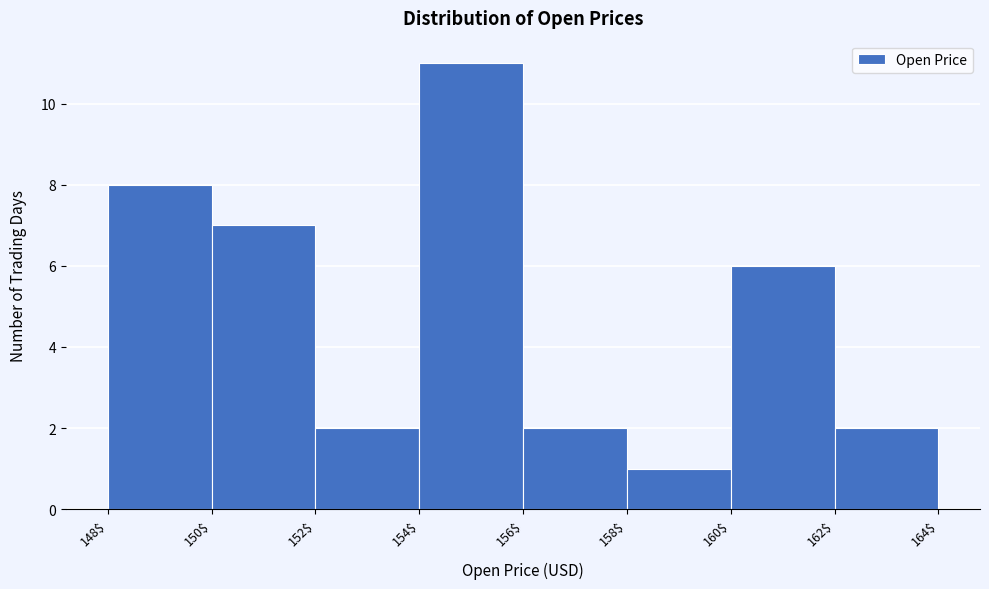

Reading left to right, list every bar in this chart as the range it spans on the x-axis followed by its height. The values are not printed on the chart, so give them approximately, as read against the axis.

148$ to 150$: 8
150$ to 152$: 7
152$ to 154$: 2
154$ to 156$: 11
156$ to 158$: 2
158$ to 160$: 1
160$ to 162$: 6
162$ to 164$: 2